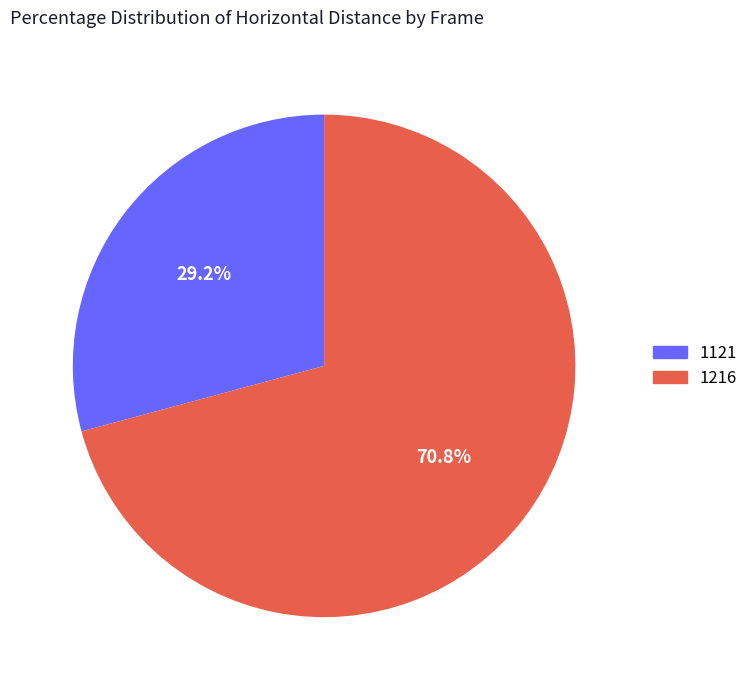

Does 1121 represent more than half of the total?

No